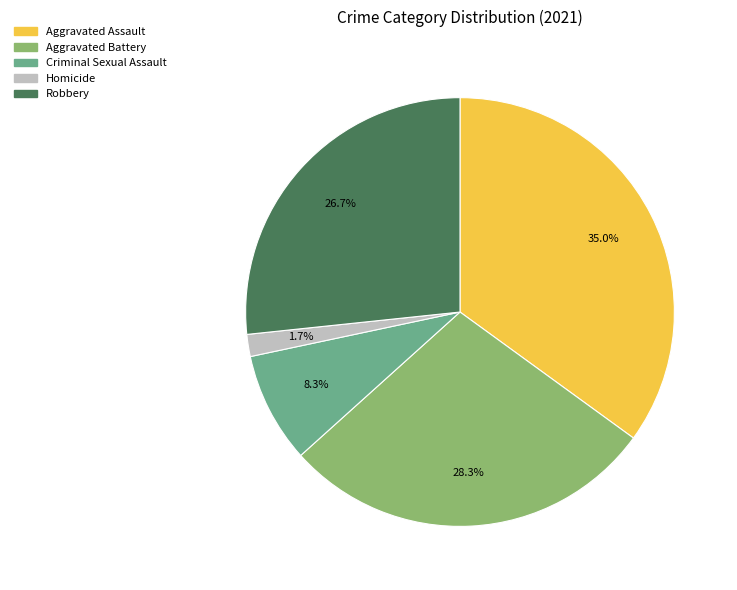

Is Robbery the majority of the pie?

No